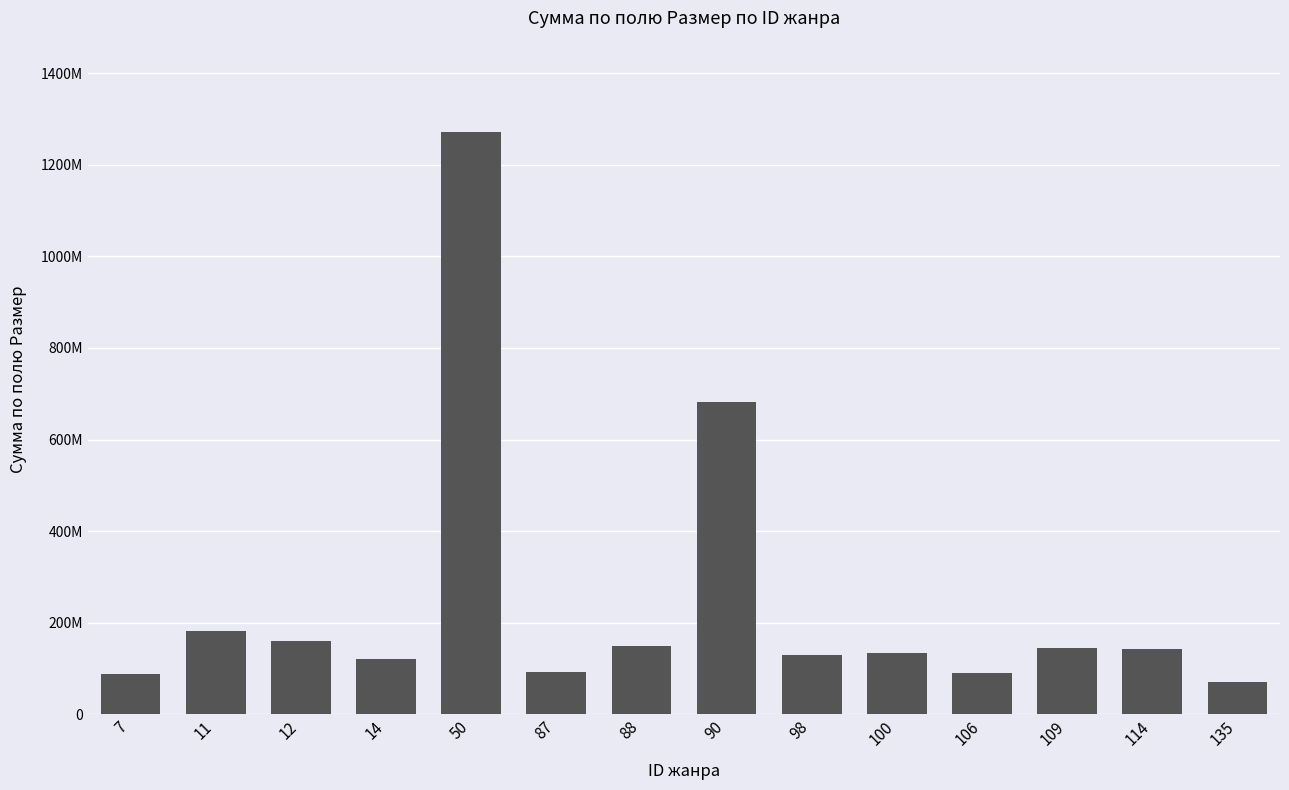

List the labels in order of value, smallest first.

135, 7, 106, 87, 14, 98, 100, 114, 109, 88, 12, 11, 90, 50